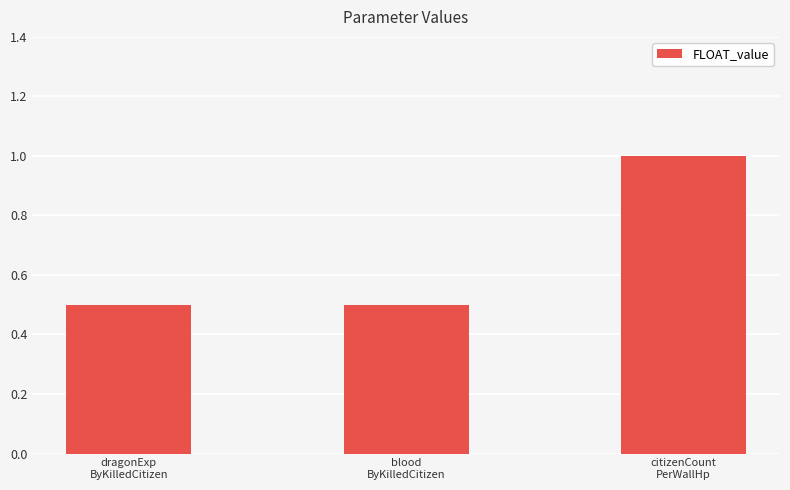

Reading left to right, extract all data points from this chart.

dragonExp
ByKilledCitizen=0.5	blood
ByKilledCitizen=0.5	citizenCount
PerWallHp=1.0